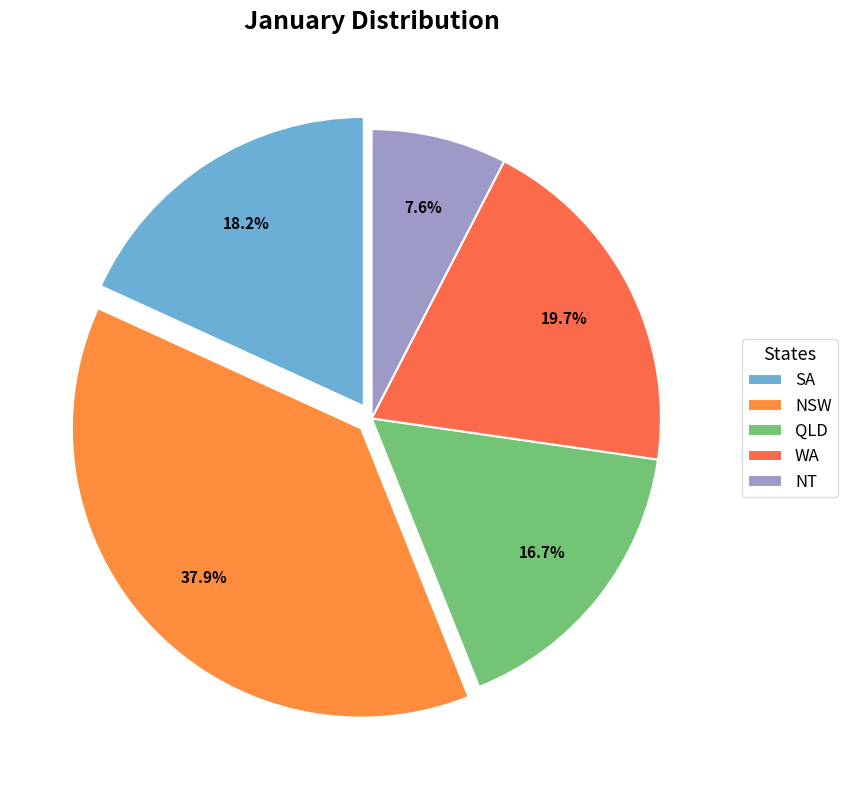

Does SA represent more than half of the total?

No